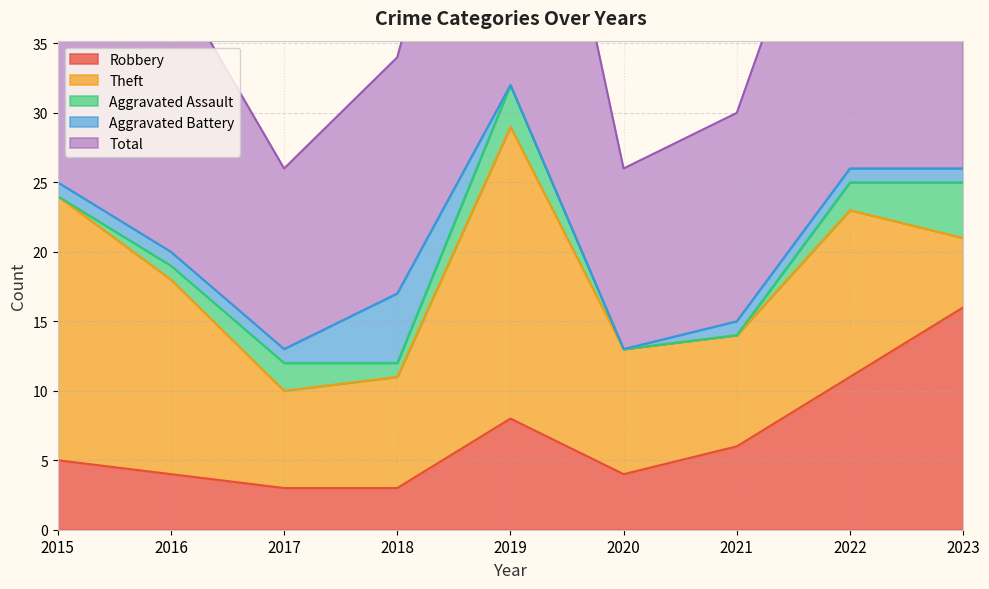

True or false: Robbery and Total cross at least once.

False